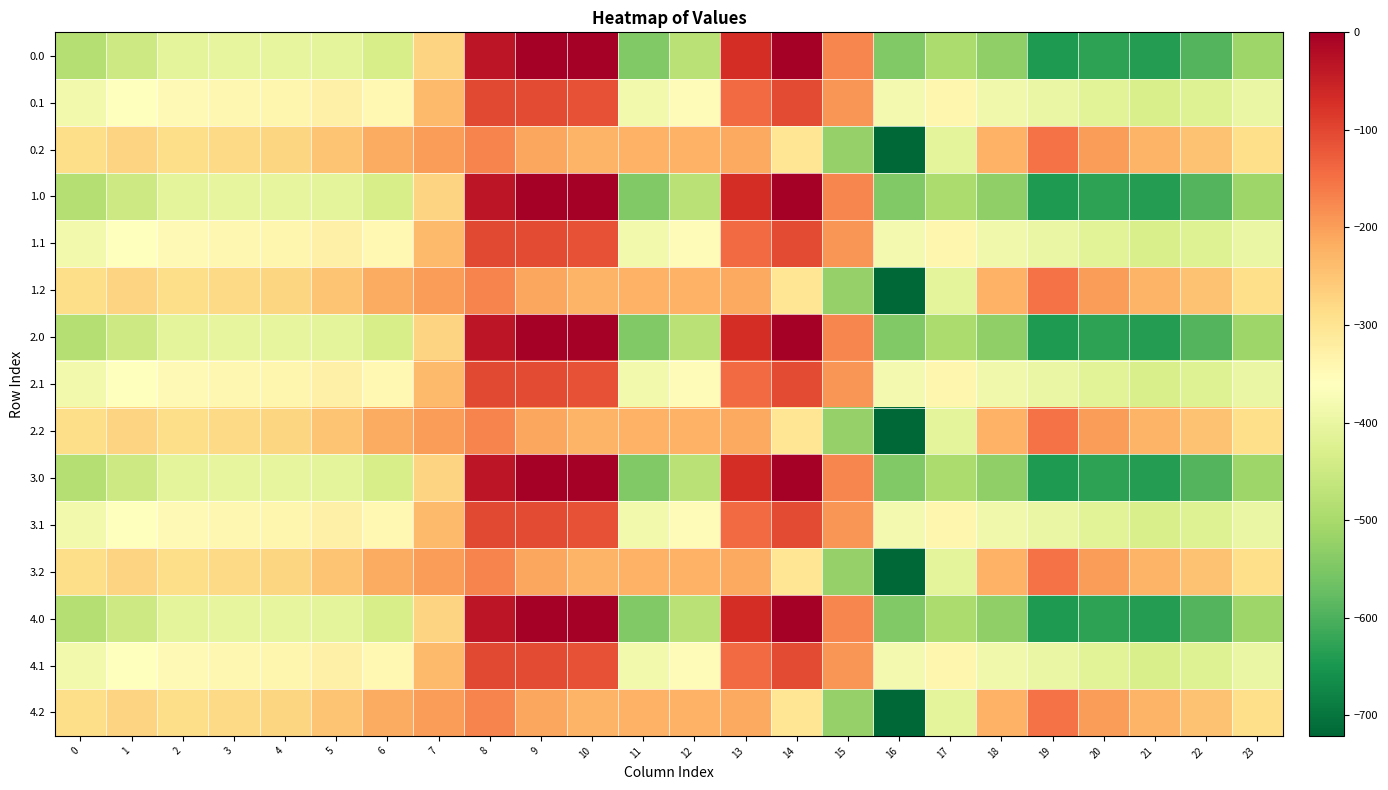

Reading left to right, list all the values displayed in this chart.

0.0: 0=-482.0	1=-449.5	2=-410.3	3=-404.4	4=-404.9	5=-410.8	6=-435.0	7=-270.7	8=-35.0	9=0.0	10=0.0	11=-544.3	12=-477.2	13=-70.2	14=-0.3	15=-172.8	16=-545.4	17=-493.8	18=-529.6	19=-644.5	20=-629.9	21=-638.4	22=-592.3	23=-511.3
0.1: 0=-384.6	1=-361.1	2=-347.9	3=-342.7	4=-339.6	5=-329.5	6=-345.2	7=-234.9	8=-102.3	9=-104.8	10=-114.0	11=-384.7	12=-350.8	13=-141.2	14=-105.5	15=-190.4	16=-380.5	17=-340.1	18=-388.5	19=-399.7	20=-414.5	21=-432.4	22=-419.9	23=-399.4
0.2: 0=-287.1	1=-272.7	2=-285.5	3=-281.0	4=-274.4	5=-248.1	6=-216.4	7=-199.0	8=-169.5	9=-209.6	10=-228.0	11=-225.2	12=-224.3	13=-212.2	14=-301.9	15=-522.2	16=-721.2	17=-409.5	18=-223.1	19=-151.1	20=-199.2	21=-226.4	22=-247.4	23=-287.5
1.0: 0=-482.0	1=-449.5	2=-410.3	3=-404.4	4=-404.9	5=-410.8	6=-435.0	7=-270.7	8=-35.0	9=0.0	10=0.0	11=-544.3	12=-477.2	13=-70.2	14=-0.3	15=-172.8	16=-545.4	17=-493.8	18=-529.6	19=-644.5	20=-629.9	21=-638.4	22=-592.3	23=-511.3
1.1: 0=-384.6	1=-361.1	2=-347.9	3=-342.7	4=-339.6	5=-329.5	6=-345.2	7=-234.9	8=-102.3	9=-104.8	10=-114.0	11=-384.7	12=-350.8	13=-141.2	14=-105.5	15=-190.4	16=-380.5	17=-340.1	18=-388.5	19=-399.7	20=-414.5	21=-432.4	22=-419.9	23=-399.4
1.2: 0=-287.1	1=-272.7	2=-285.5	3=-281.0	4=-274.4	5=-248.1	6=-216.4	7=-199.0	8=-169.5	9=-209.6	10=-228.0	11=-225.2	12=-224.3	13=-212.2	14=-301.9	15=-522.2	16=-721.2	17=-409.5	18=-223.1	19=-151.1	20=-199.2	21=-226.4	22=-247.4	23=-287.5
2.0: 0=-482.0	1=-449.5	2=-410.3	3=-404.4	4=-404.9	5=-410.8	6=-435.0	7=-270.7	8=-35.0	9=0.0	10=0.0	11=-544.3	12=-477.2	13=-70.2	14=-0.3	15=-172.8	16=-545.4	17=-493.8	18=-529.6	19=-644.5	20=-629.9	21=-638.4	22=-592.3	23=-511.3
2.1: 0=-384.6	1=-361.1	2=-347.9	3=-342.7	4=-339.6	5=-329.5	6=-345.2	7=-234.9	8=-102.3	9=-104.8	10=-114.0	11=-384.7	12=-350.8	13=-141.2	14=-105.5	15=-190.4	16=-380.5	17=-340.1	18=-388.5	19=-399.7	20=-414.5	21=-432.4	22=-419.9	23=-399.4
2.2: 0=-287.1	1=-272.7	2=-285.5	3=-281.0	4=-274.4	5=-248.1	6=-216.4	7=-199.0	8=-169.5	9=-209.6	10=-228.0	11=-225.2	12=-224.3	13=-212.2	14=-301.9	15=-522.2	16=-721.2	17=-409.5	18=-223.1	19=-151.1	20=-199.2	21=-226.4	22=-247.4	23=-287.5
3.0: 0=-482.0	1=-449.5	2=-410.3	3=-404.4	4=-404.9	5=-410.8	6=-435.0	7=-270.7	8=-35.0	9=0.0	10=0.0	11=-544.3	12=-477.2	13=-70.2	14=-0.3	15=-172.8	16=-545.4	17=-493.8	18=-529.6	19=-644.5	20=-629.9	21=-638.4	22=-592.3	23=-511.3
3.1: 0=-384.6	1=-361.1	2=-347.9	3=-342.7	4=-339.6	5=-329.5	6=-345.2	7=-234.9	8=-102.3	9=-104.8	10=-114.0	11=-384.7	12=-350.8	13=-141.2	14=-105.5	15=-190.4	16=-380.5	17=-340.1	18=-388.5	19=-399.7	20=-414.5	21=-432.4	22=-419.9	23=-399.4
3.2: 0=-287.1	1=-272.7	2=-285.5	3=-281.0	4=-274.4	5=-248.1	6=-216.4	7=-199.0	8=-169.5	9=-209.6	10=-228.0	11=-225.2	12=-224.3	13=-212.2	14=-301.9	15=-522.2	16=-721.2	17=-409.5	18=-223.1	19=-151.1	20=-199.2	21=-226.4	22=-247.4	23=-287.5
4.0: 0=-482.0	1=-449.5	2=-410.3	3=-404.4	4=-404.9	5=-410.8	6=-435.0	7=-270.7	8=-35.0	9=0.0	10=0.0	11=-544.3	12=-477.2	13=-70.2	14=-0.3	15=-172.8	16=-545.4	17=-493.8	18=-529.6	19=-644.5	20=-629.9	21=-638.4	22=-592.3	23=-511.3
4.1: 0=-384.6	1=-361.1	2=-347.9	3=-342.7	4=-339.6	5=-329.5	6=-345.2	7=-234.9	8=-102.3	9=-104.8	10=-114.0	11=-384.7	12=-350.8	13=-141.2	14=-105.5	15=-190.4	16=-380.5	17=-340.1	18=-388.5	19=-399.7	20=-414.5	21=-432.4	22=-419.9	23=-399.4
4.2: 0=-287.1	1=-272.7	2=-285.5	3=-281.0	4=-274.4	5=-248.1	6=-216.4	7=-199.0	8=-169.5	9=-209.6	10=-228.0	11=-225.2	12=-224.3	13=-212.2	14=-301.9	15=-522.2	16=-721.2	17=-409.5	18=-223.1	19=-151.1	20=-199.2	21=-226.4	22=-247.4	23=-287.5